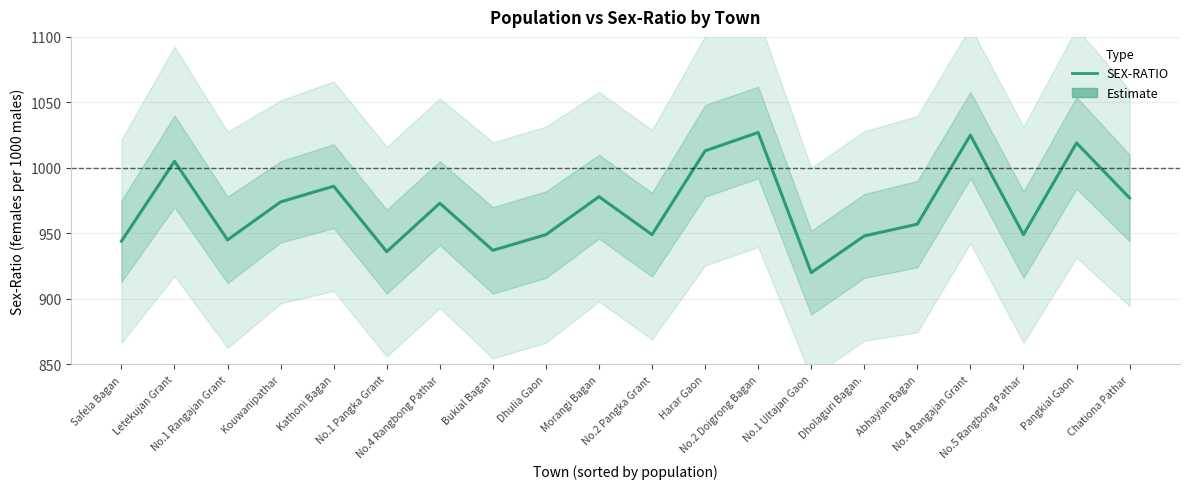

True or false: the data shows 920 at No.1 Ultajan Gaon.

True